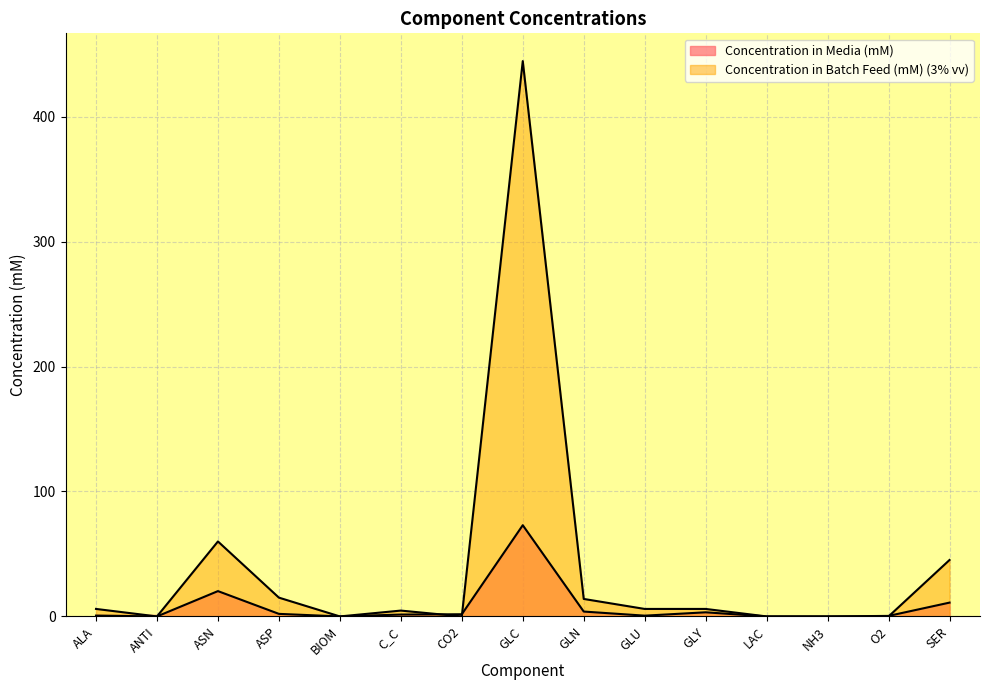

Where is the first local maximum for Concentration in Media (mM)?

ASN